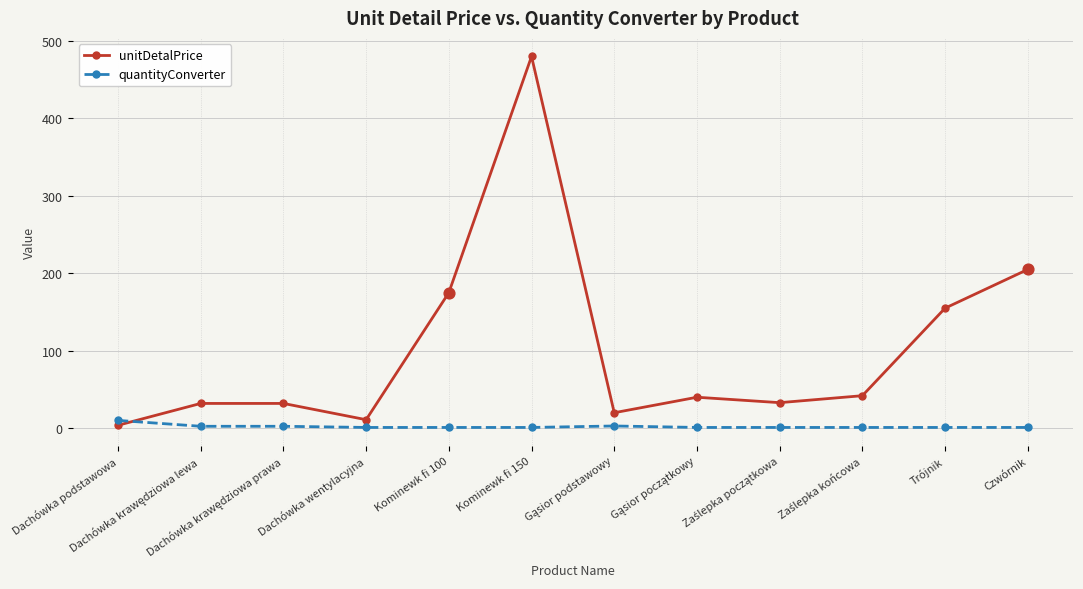

At how many categories does at least one series exceed 388?

1